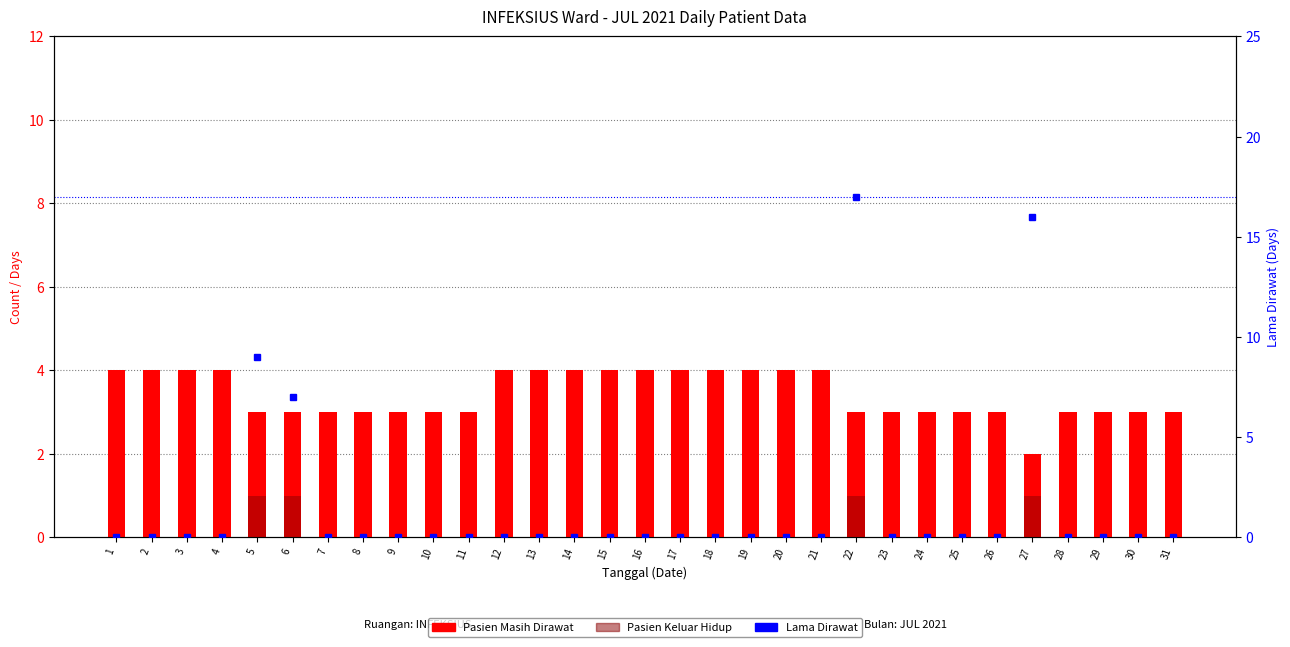

Which category has the lowest value in the Pasien Masih Dirawat series?

27